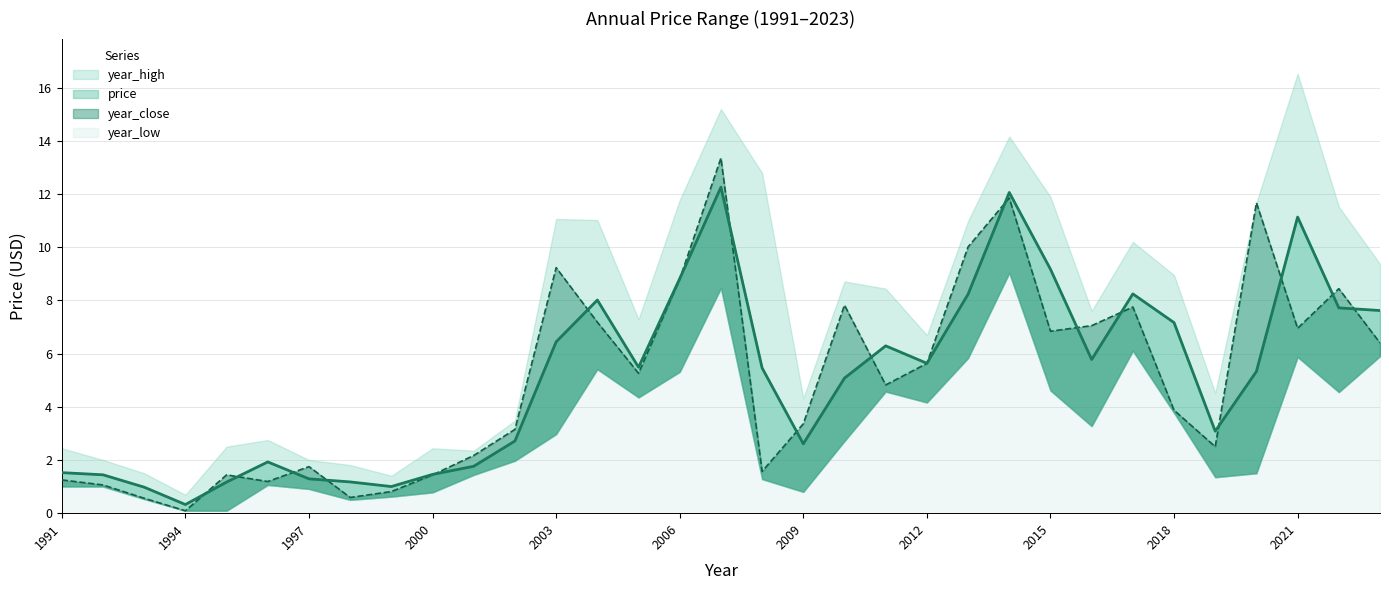

What is the difference between the year_close values at 2017 and 1996?

6.6